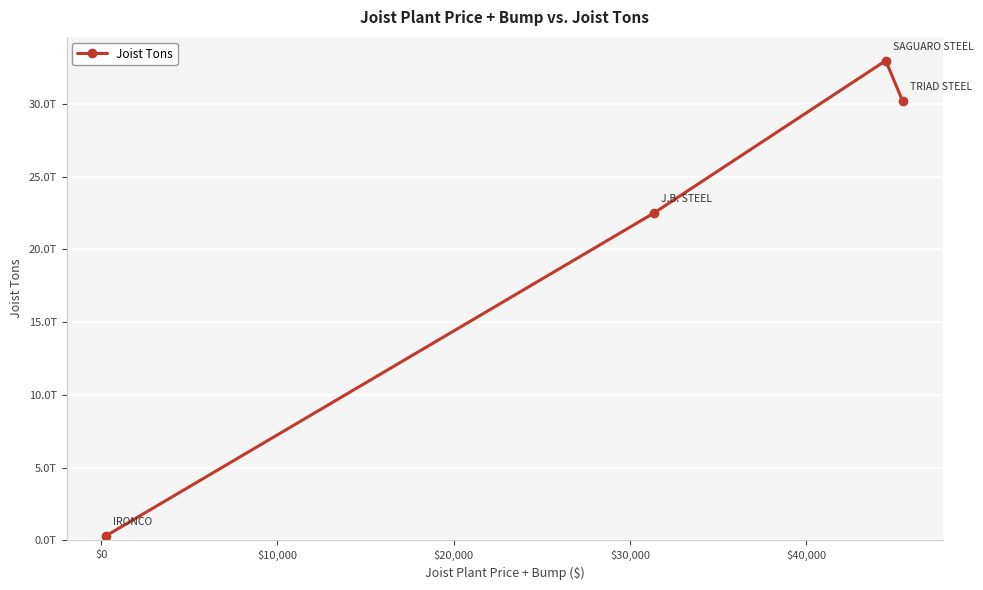

Does the chart have visible grid lines?

Yes